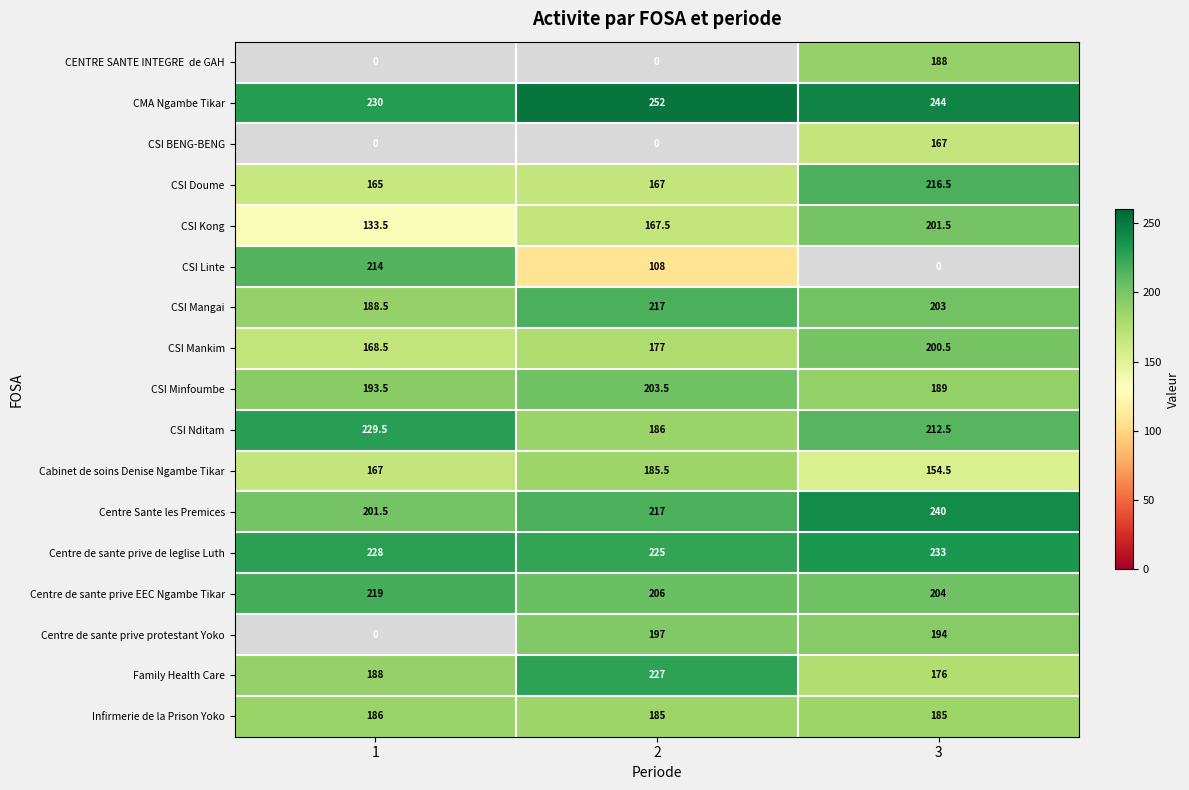

What is the sum of the Centre Sante les Premices values at 1 and 2?

418.5